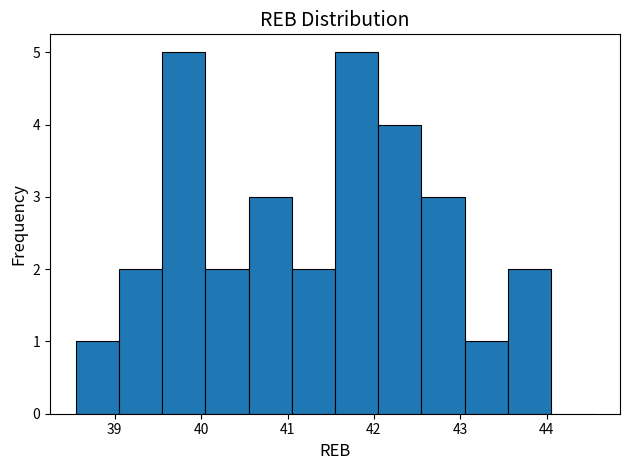

How tall is the bar that spans 42.05 to 42.55 on the x-axis? Neither the bar edges nor the heights are printed on the chart, so give them approximately, as read against the axes.

4